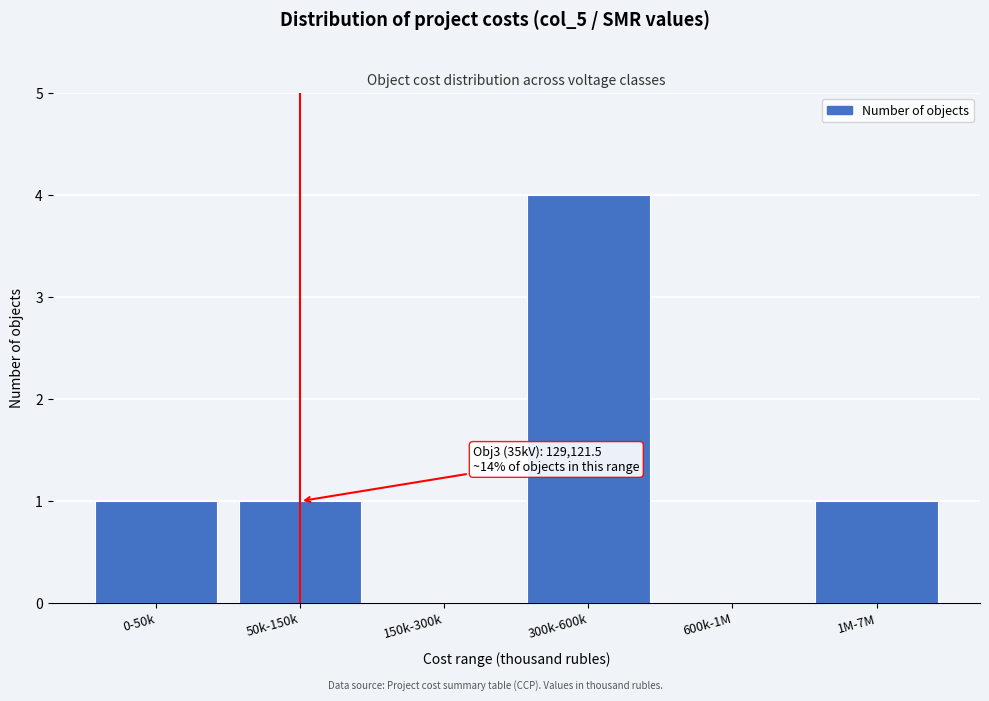

Reading right to left, extract all data points from this chart.

1M-7M=1	600k-1M=0	300k-600k=4	150k-300k=0	50k-150k=1	0-50k=1